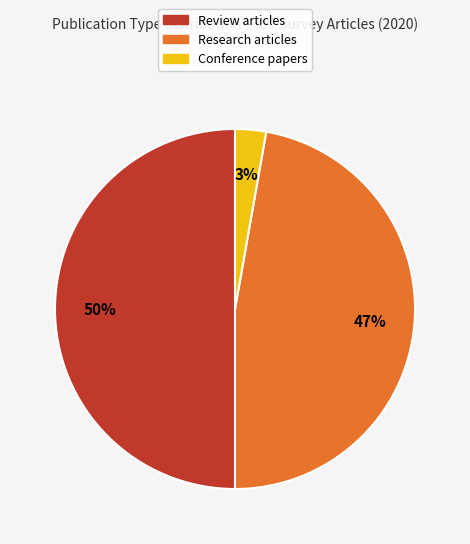

To the nearest percent, what is the average slice percentage?

33%